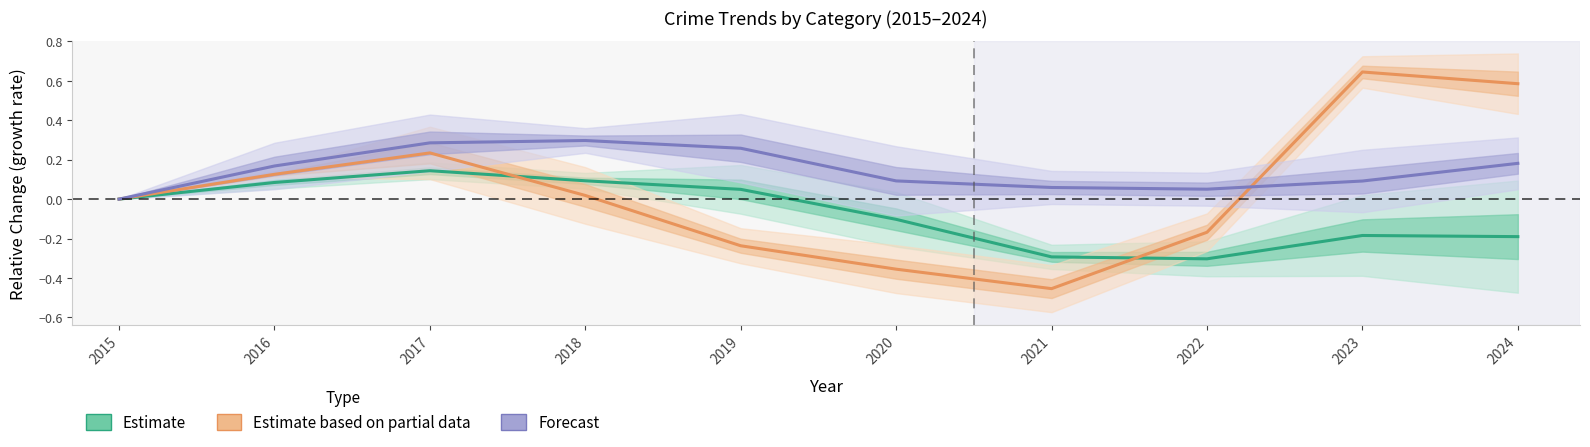

Reading right to left, extract all data points from this chart.

Estimate: 2024=-0.2	2023=-0.2	2022=-0.3	2021=-0.3	2020=-0.1	2019=0.0	2018=0.1	2017=0.1	2016=0.1	2015=0.0
Estimate based on partial data: 2024=0.6	2023=0.6	2022=-0.2	2021=-0.5	2020=-0.4	2019=-0.2	2018=0.0	2017=0.2	2016=0.1	2015=0.0
Forecast: 2024=0.2	2023=0.1	2022=0.1	2021=0.1	2020=0.1	2019=0.3	2018=0.3	2017=0.3	2016=0.2	2015=0.0